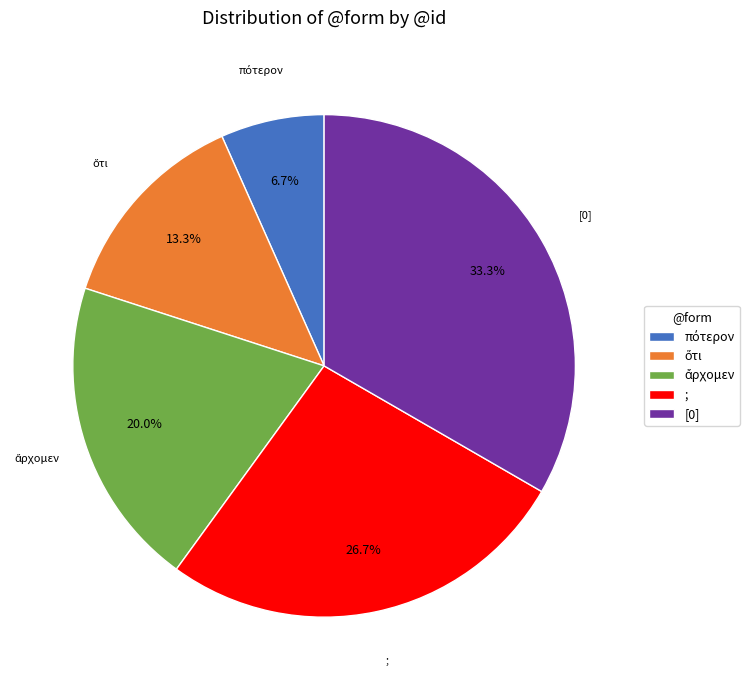

Which slice is the largest?

[0]